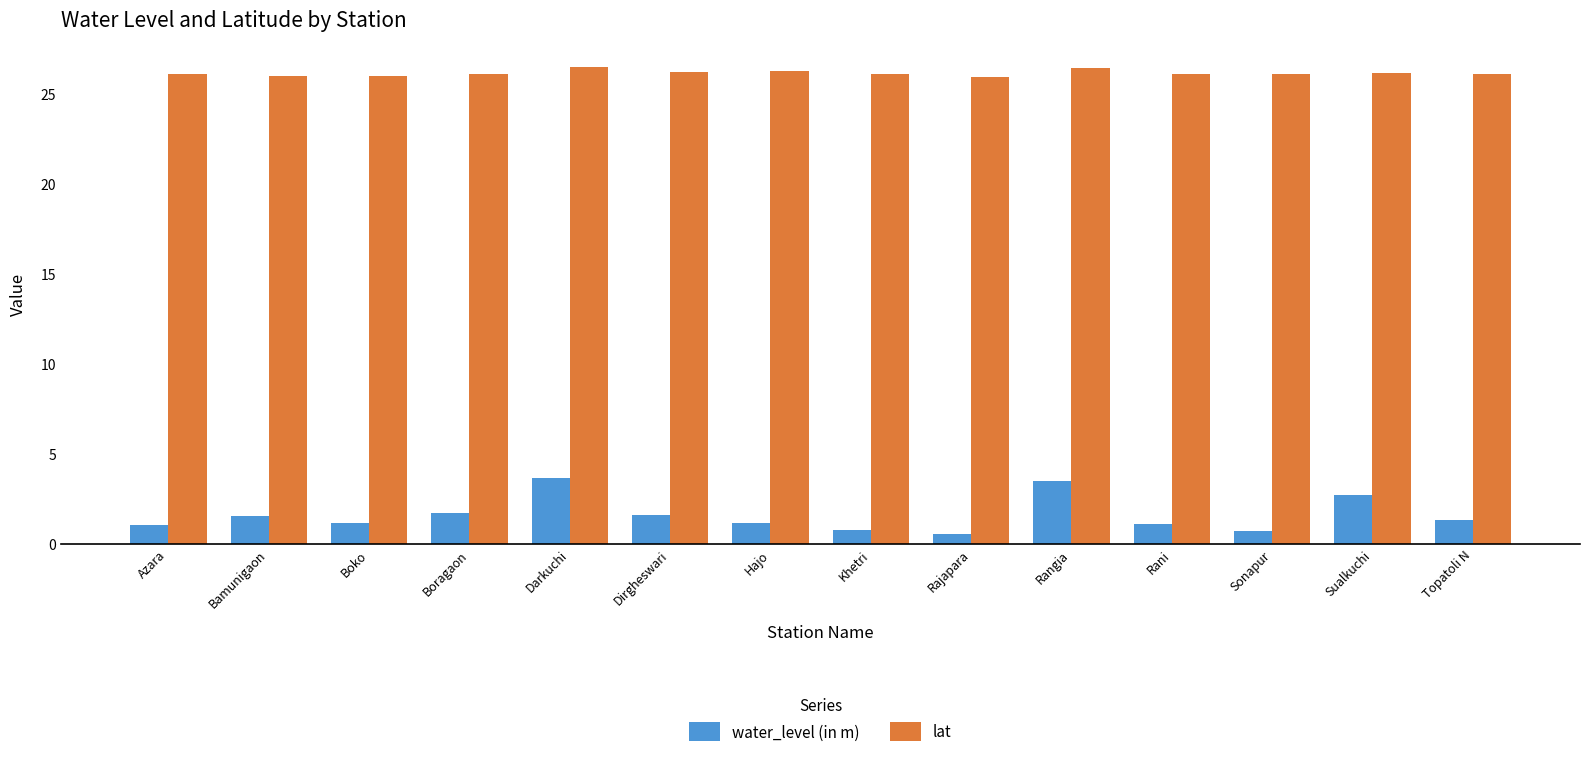

What is the sum of the water_level (in m) values at Rani and Bamunigaon?

2.6